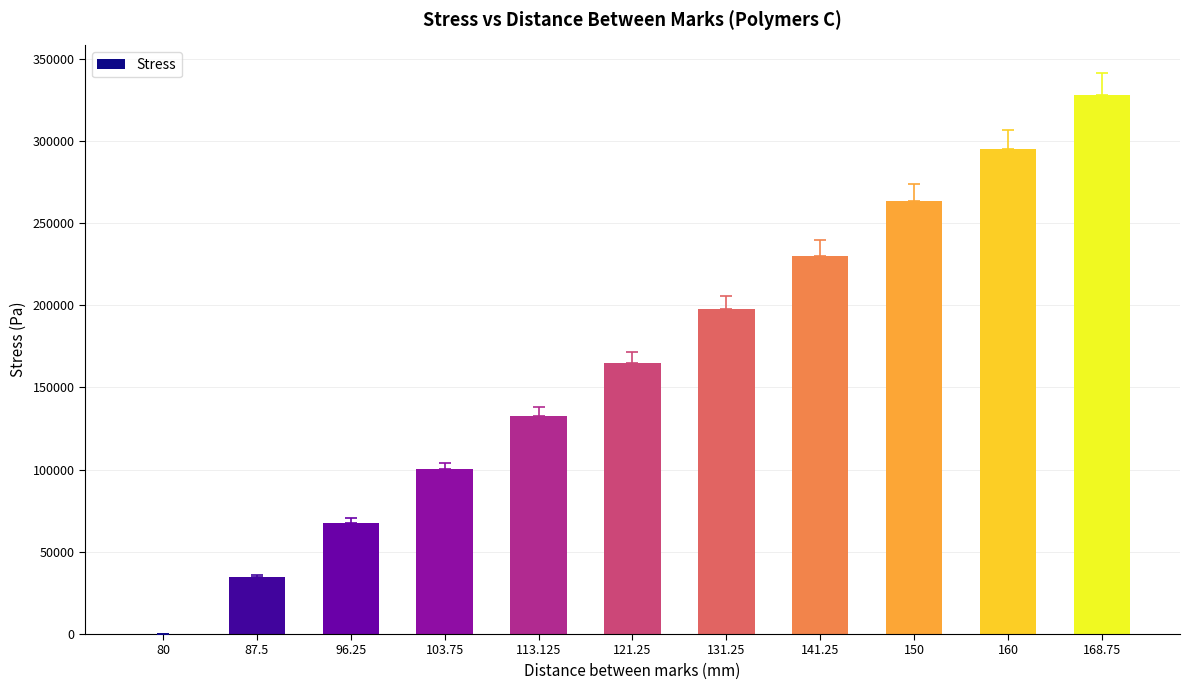

How many distinct data groups are displayed?

1